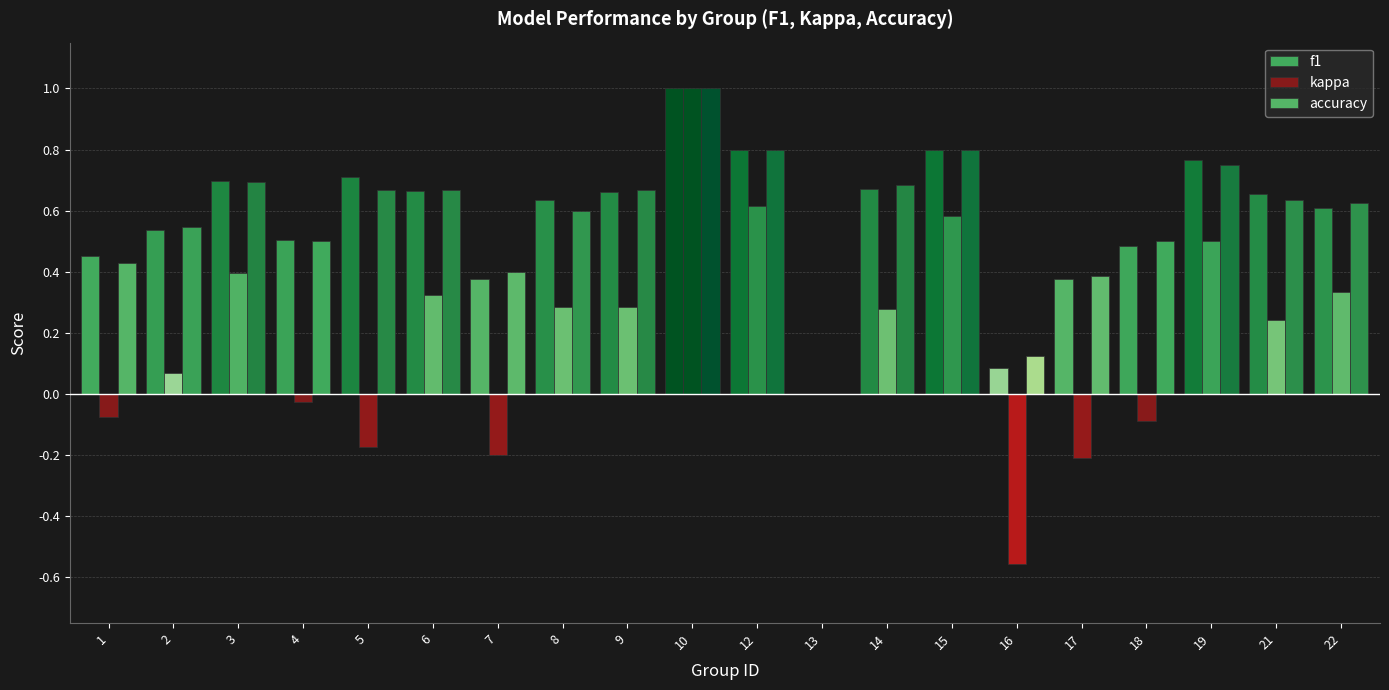

Reading left to right, what are all the values shown in this chart?

f1: 1=0.5	2=0.5	3=0.7	4=0.5	5=0.7	6=0.7	7=0.4	8=0.6	9=0.7	10=1.0	12=0.8	13=0.0	14=0.7	15=0.8	16=0.1	17=0.4	18=0.5	19=0.8	21=0.7	22=0.6
kappa: 1=-0.1	2=0.1	3=0.4	4=-0.0	5=-0.2	6=0.3	7=-0.2	8=0.3	9=0.3	10=1.0	12=0.6	13=0.0	14=0.3	15=0.6	16=-0.6	17=-0.2	18=-0.1	19=0.5	21=0.2	22=0.3
accuracy: 1=0.4	2=0.5	3=0.7	4=0.5	5=0.7	6=0.7	7=0.4	8=0.6	9=0.7	10=1.0	12=0.8	13=0.0	14=0.7	15=0.8	16=0.1	17=0.4	18=0.5	19=0.8	21=0.6	22=0.6